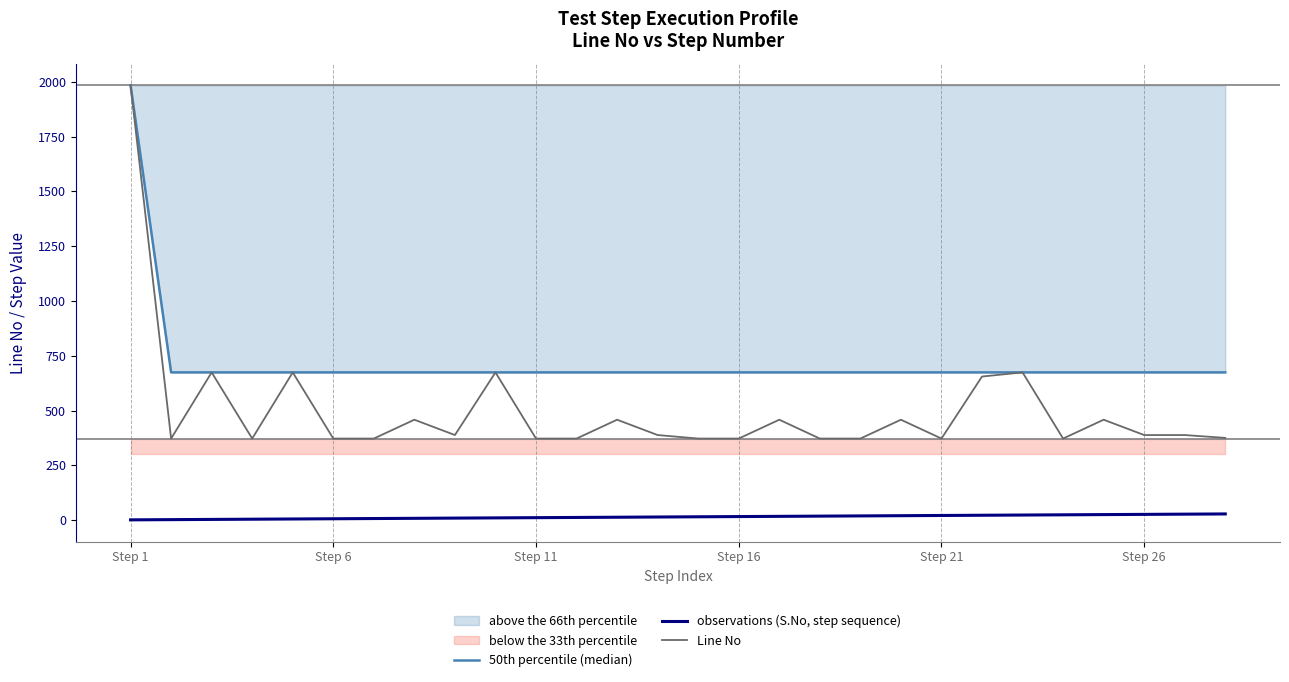

What is the maximum value shown in the chart?

1984